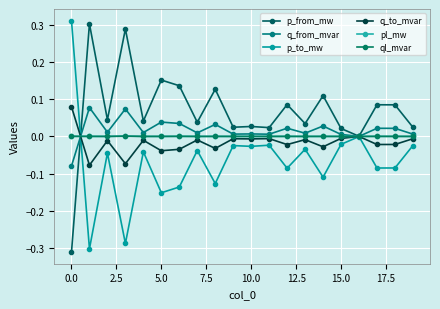

Count the number of data series in this chart.

6